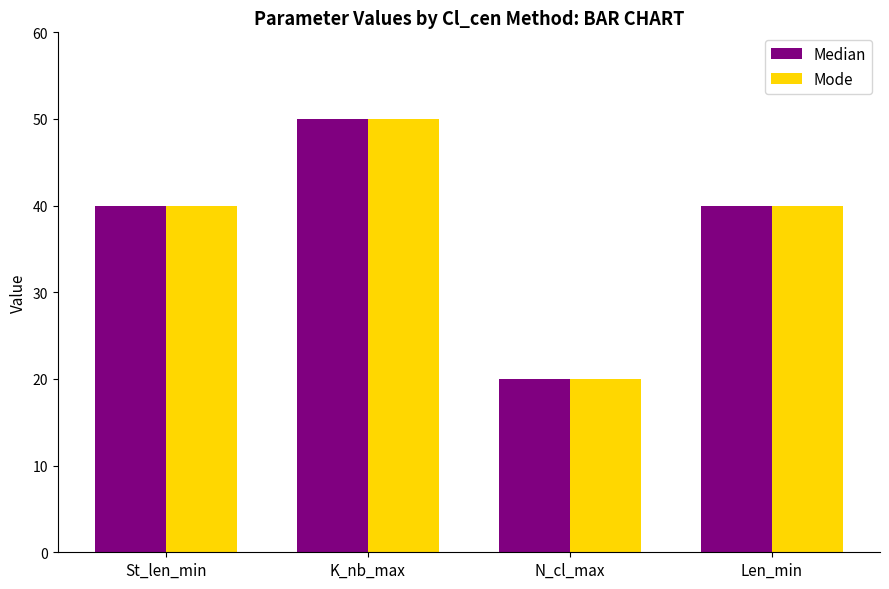

At which category is the sum across all series the highest?

K_nb_max